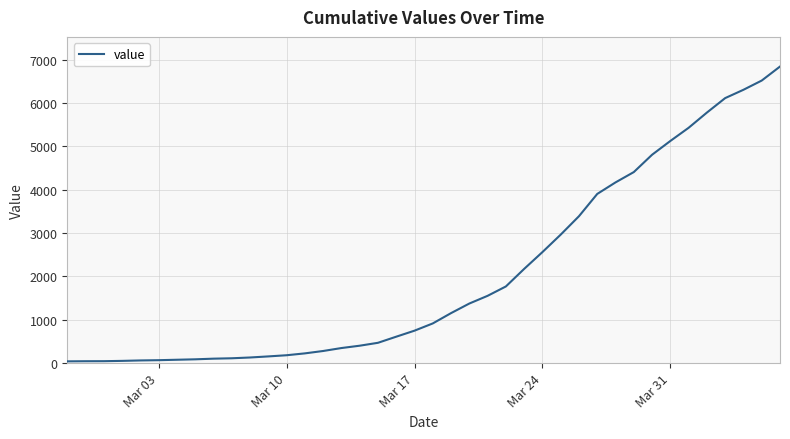

How many lines are shown in the chart?

1